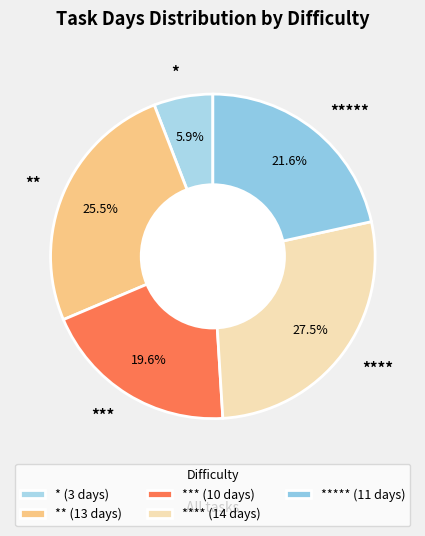

Between *** and ****, which is larger?

****